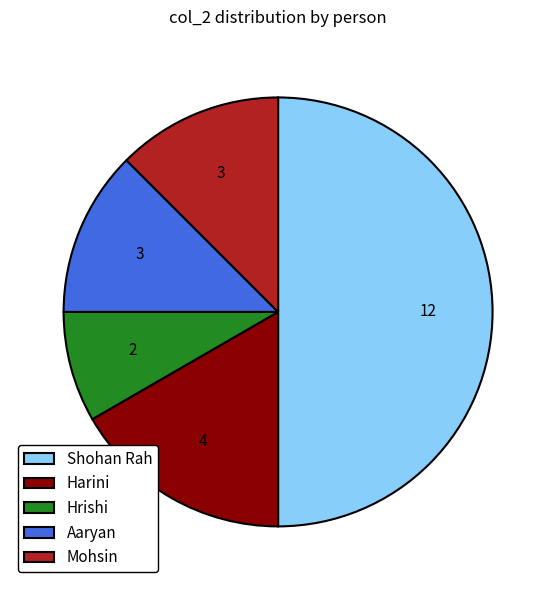

Does Harini represent more than half of the total?

No